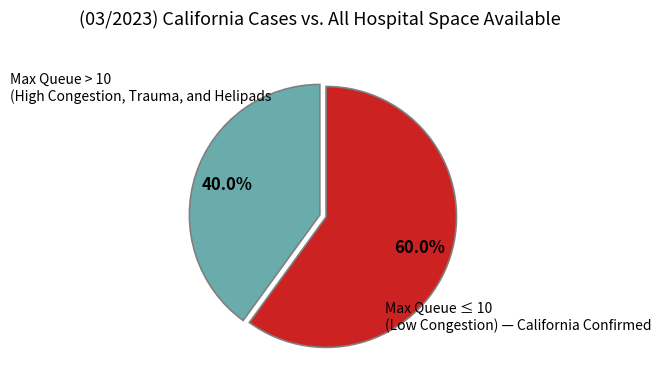

Is there a majority slice in this chart?

Yes